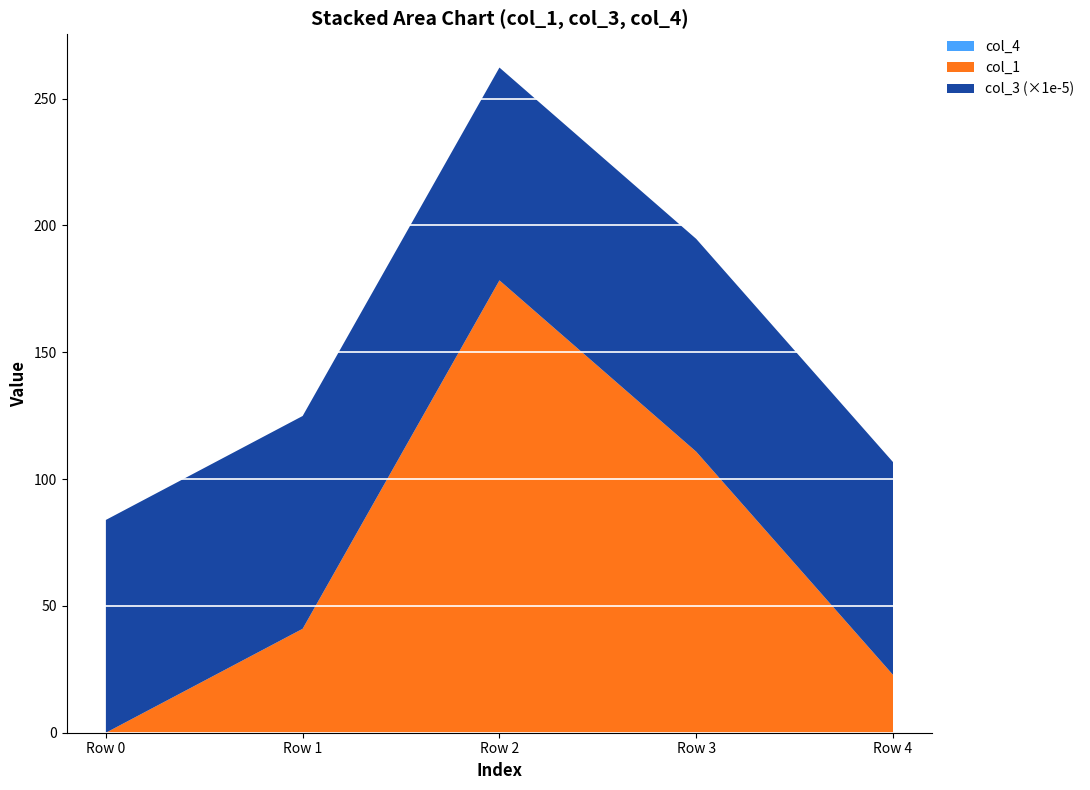

Reading left to right, what are all the values shown in this chart?

col_1: Row 0=0.0	Row 1=41.0	Row 2=178.3	Row 3=110.8	Row 4=22.8
col_3: Row 0=8388736.0	Row 1=8388736.0	Row 2=8388736.0	Row 3=8388736.0	Row 4=8388736.0
col_4: Row 0=0.0	Row 1=0.0	Row 2=0.0	Row 3=0.0	Row 4=0.0